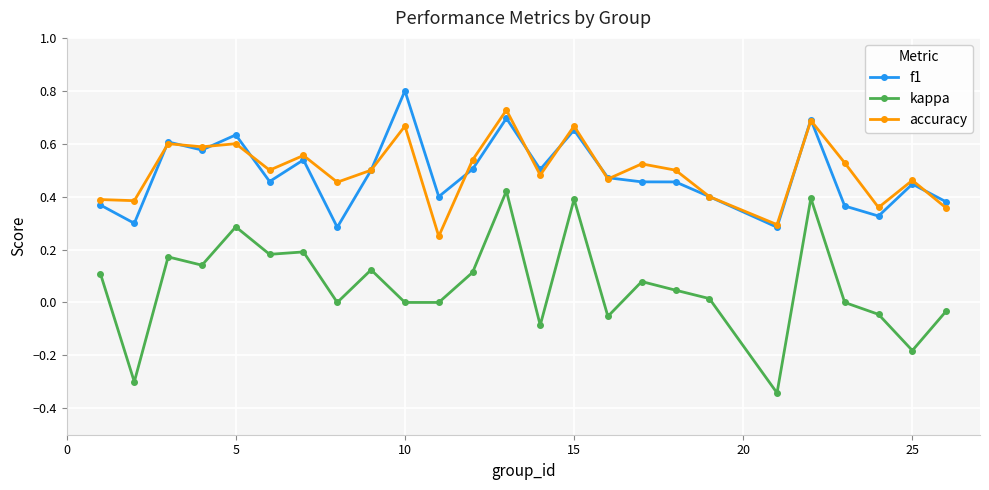

List the series in order of their peak value, lowest first.

kappa, accuracy, f1